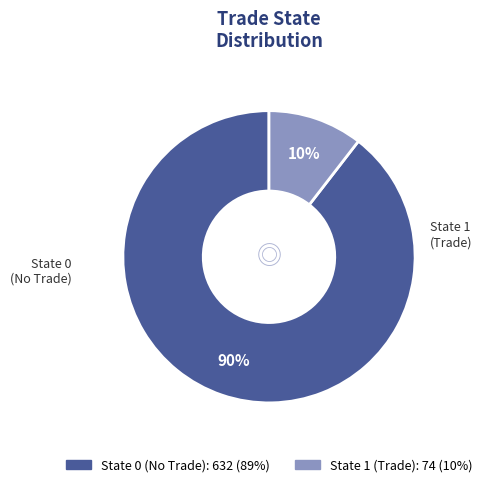

To the nearest percent, what is the combined percentage of State 1 and State 0?

100%